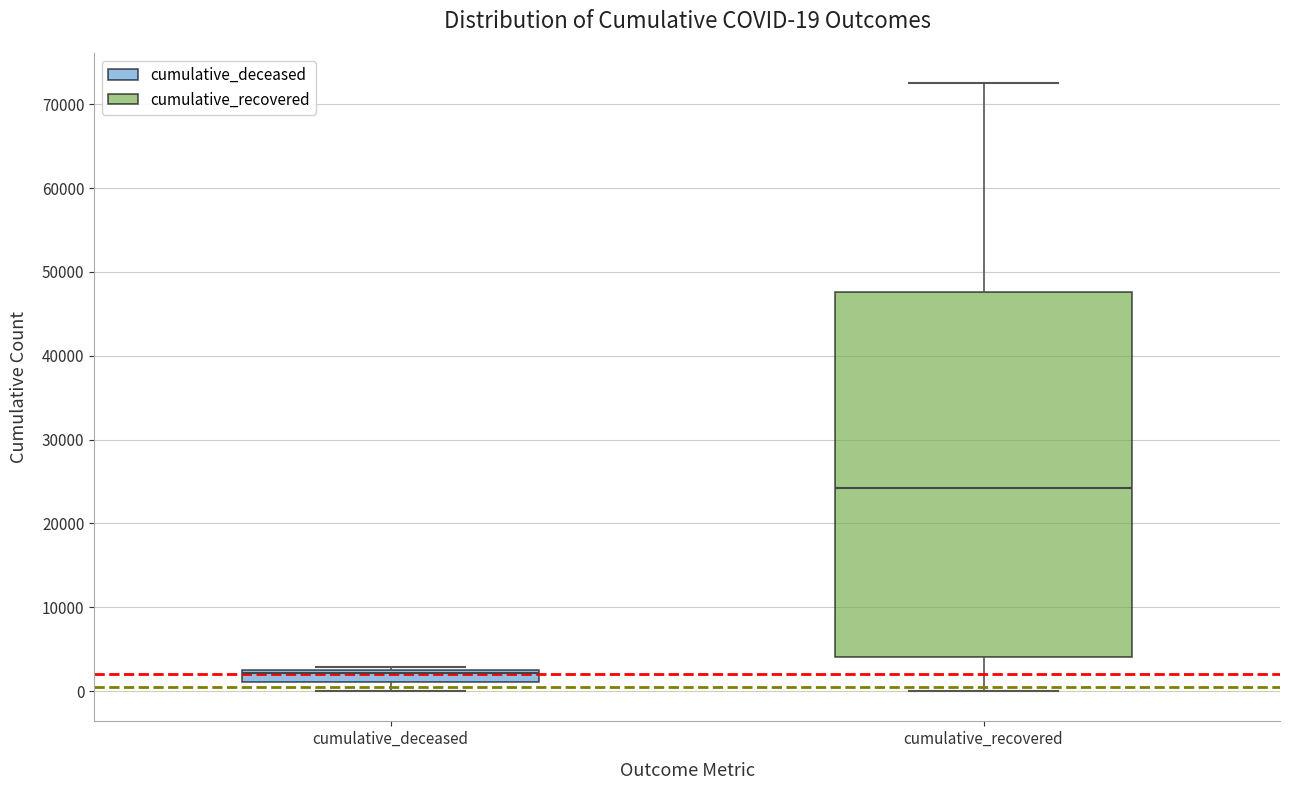

Which box is the tallest, from its lower edge to its upper edge?

cumulative_recovered